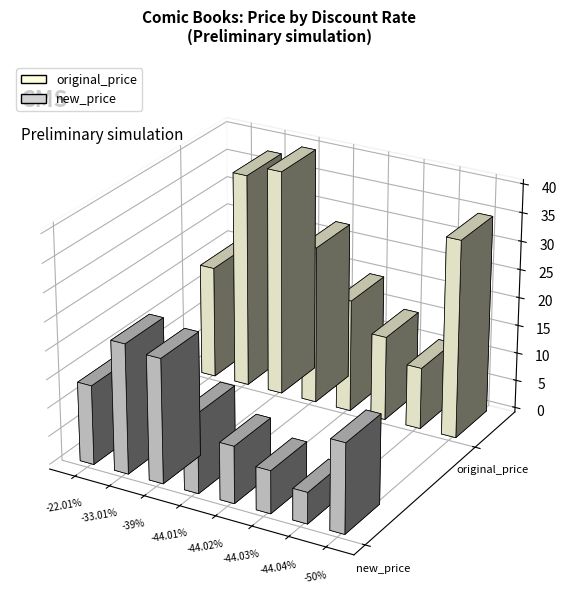

Rank the series by their maximum value, from highest to lowest.

original_price, new_price